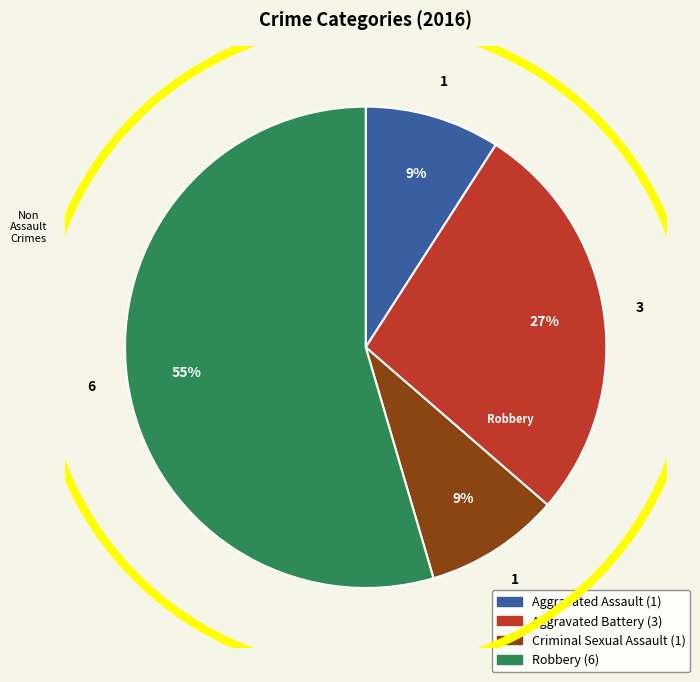

Is the sum of Criminal Sexual Assault and Aggravated Battery greater than half?

No